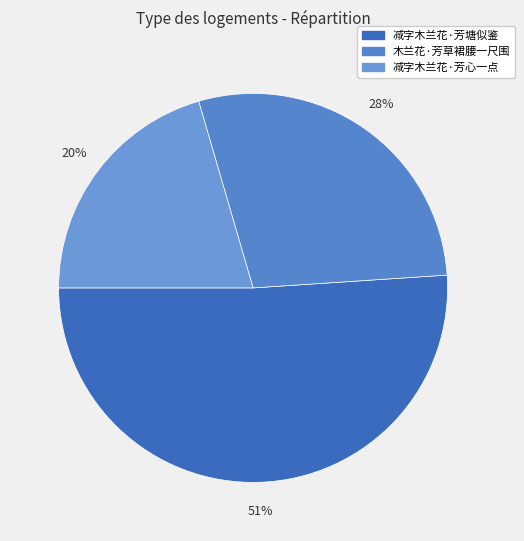

To the nearest percent, what is the difference between the largest and smallest slice percentages?

31%